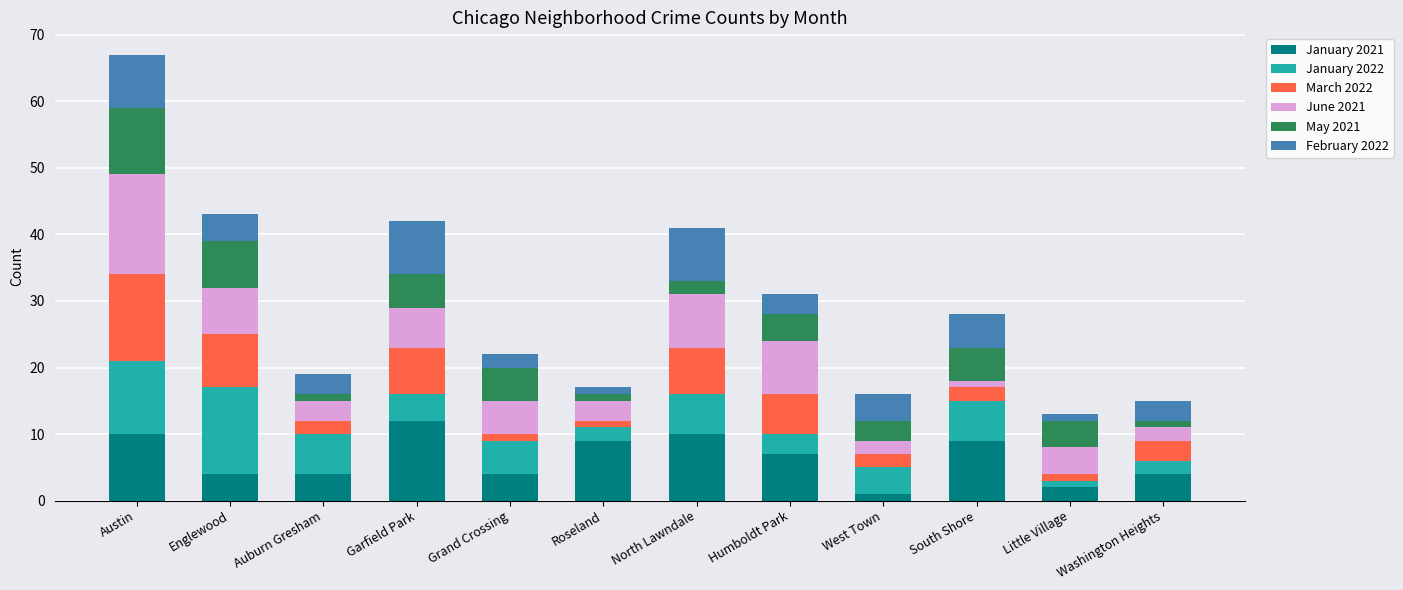

What is the sum of the January 2021 values at Humboldt Park and North Lawndale?

17